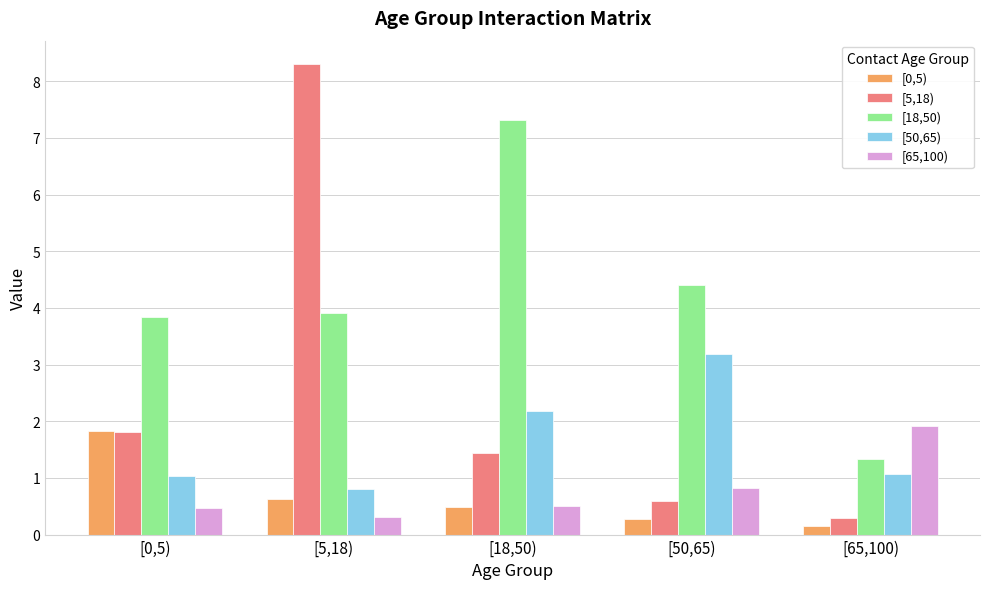

Does the chart contain stacked bars?

No